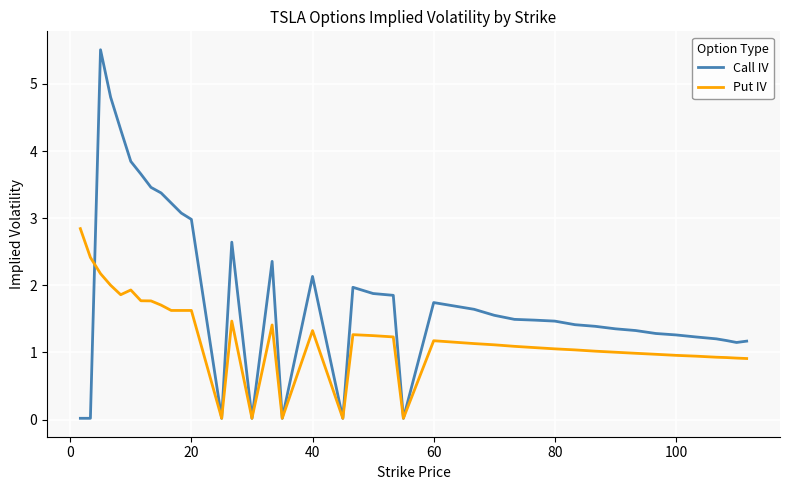

What is the highest value of the Call IV series?

5.5